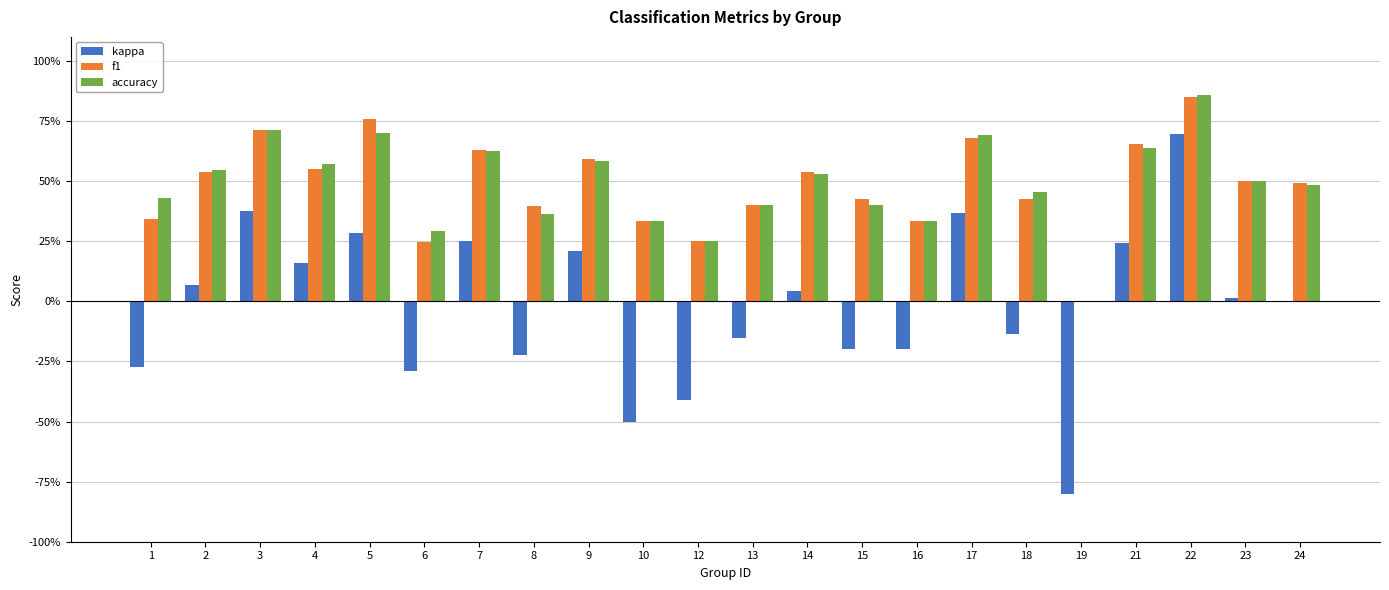

At 9, list the series in order from smallest to largest.

kappa, accuracy, f1